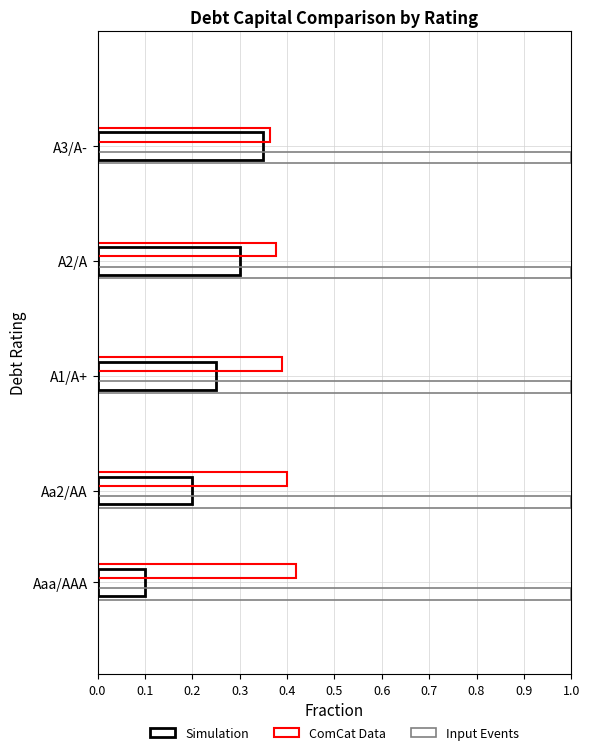

Which series has the largest range (max minus min)?

Simulation